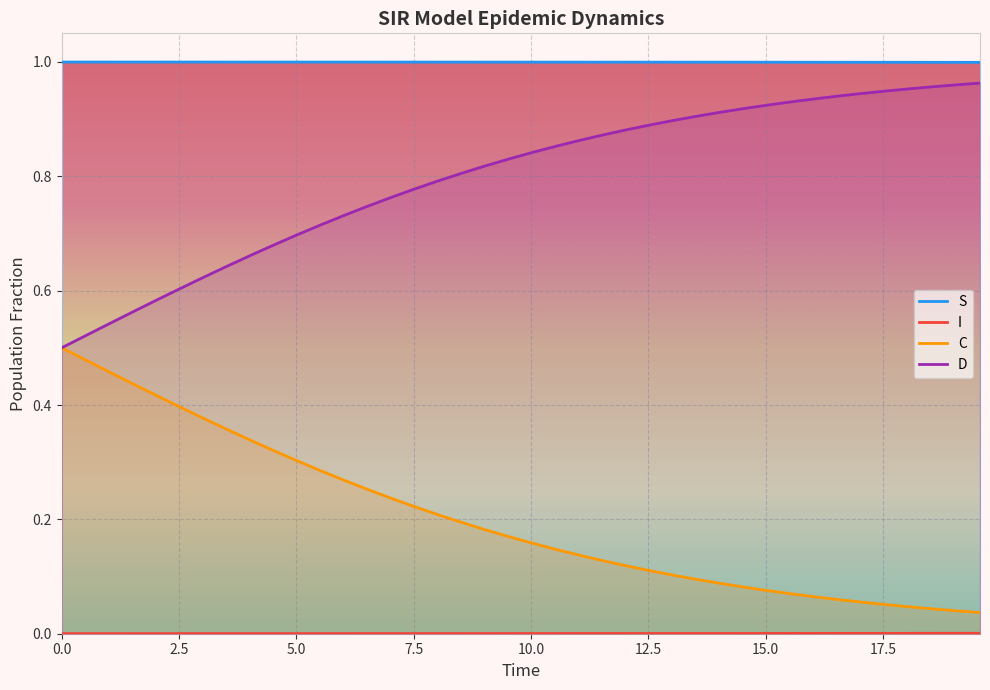

Which series has the largest total across all categories?

S